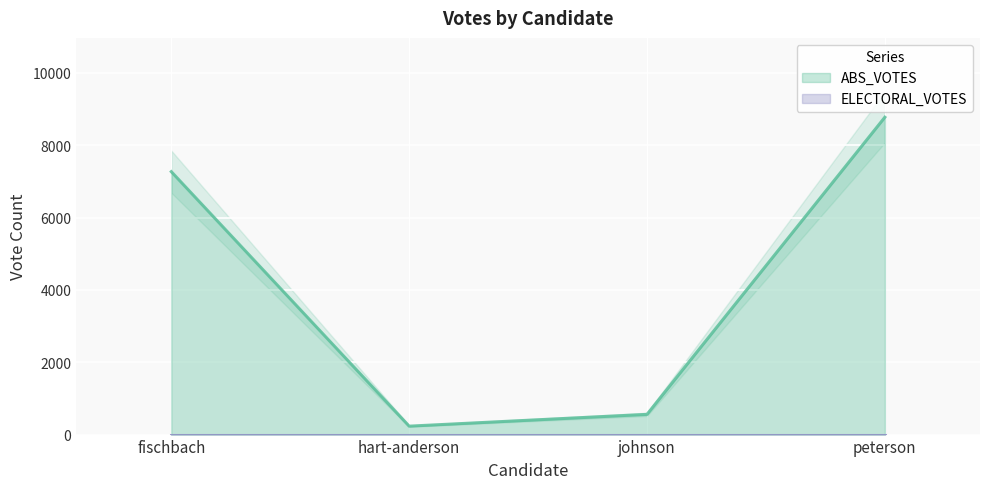

What is the smallest value displayed?

233